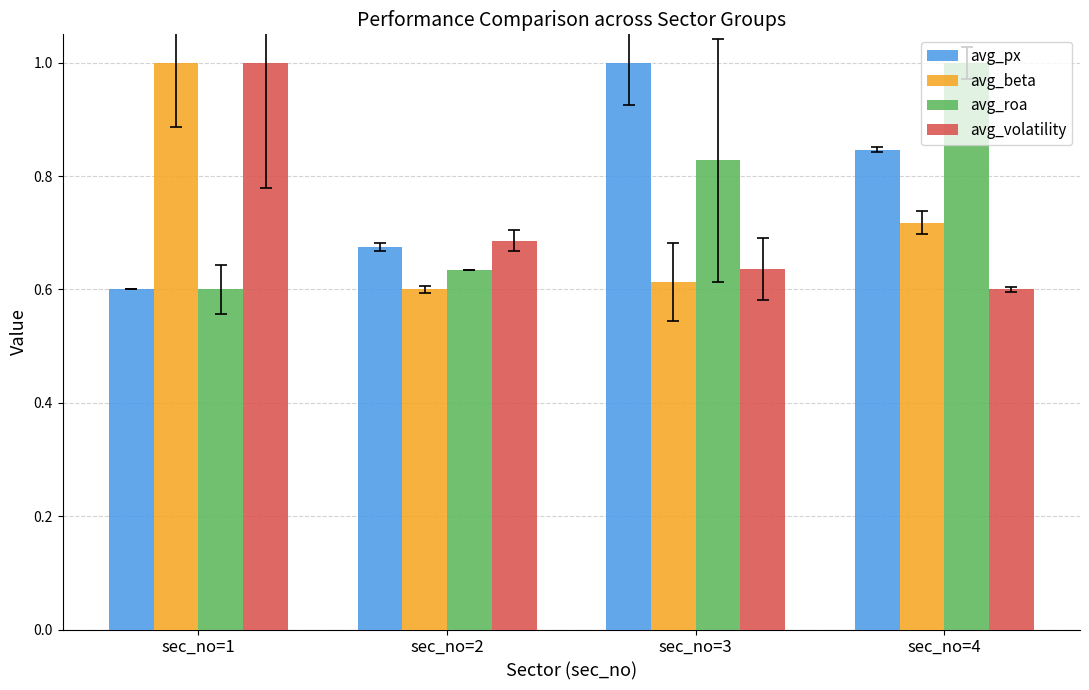

What is the sum of the avg_beta values at sec_no=4 and sec_no=2?

1.3